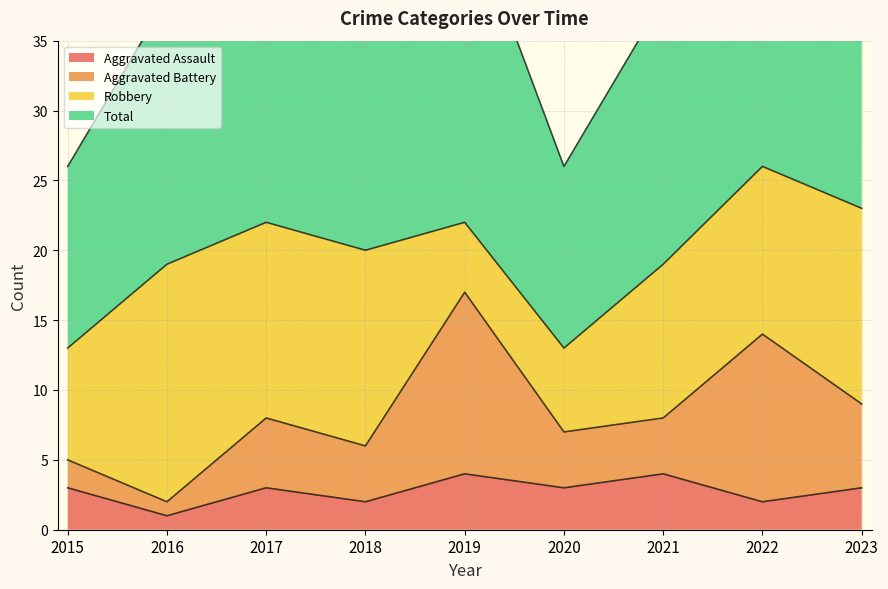

Does the chart display data point markers on the line(s)?

No